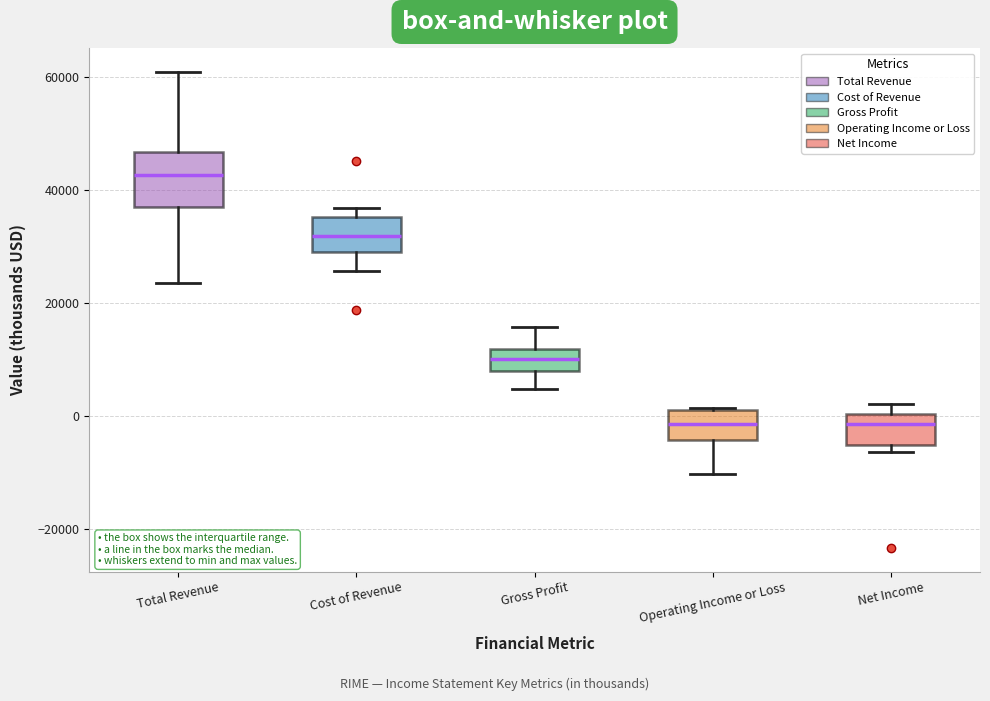

Where is the lower edge of the box for Total Revenue on the y-axis? The values are not printed on the chart, so give them approximately, as read against the axis.

38000